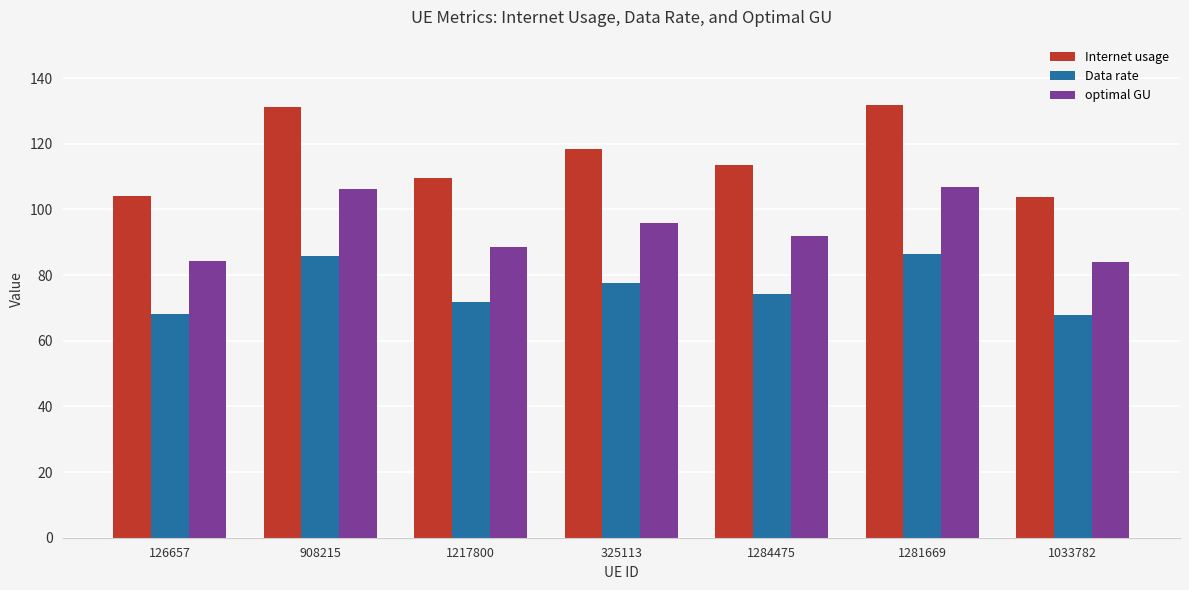

What is the maximum value for Internet usage?

131.9